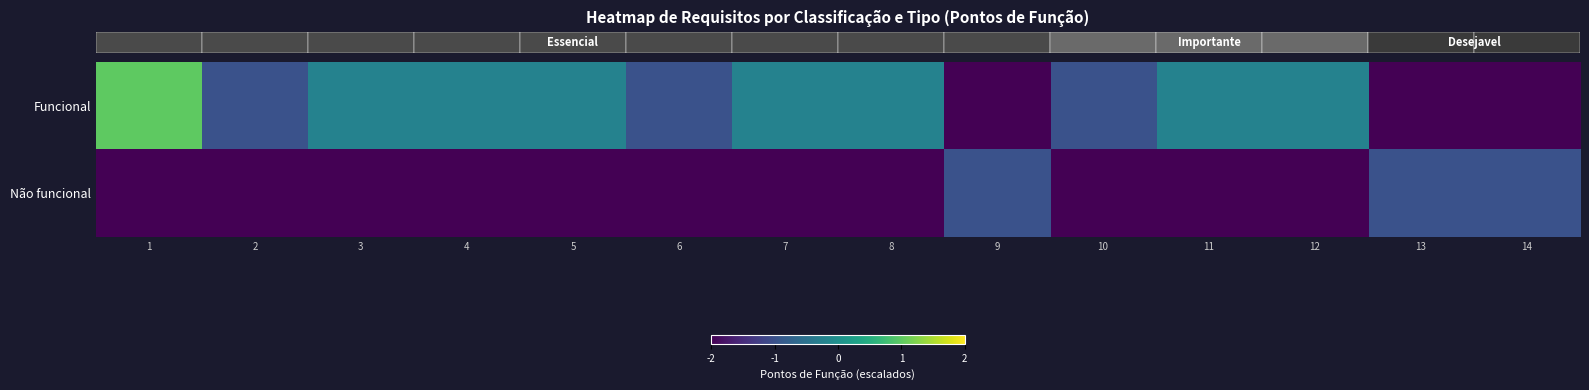

Reading left to right, what are all the values shown in this chart?

row_0: 1=1.0	2=-1.0	3=-0.2	4=-0.2	5=-0.2	6=-1.0	7=-0.2	8=-0.2	9=-2.2	10=-1.0	11=-0.2	12=-0.2	13=-2.2	14=-2.2
row_1: 1=-2.2	2=-2.2	3=-2.2	4=-2.2	5=-2.2	6=-2.2	7=-2.2	8=-2.2	9=-1.0	10=-2.2	11=-2.2	12=-2.2	13=-1.0	14=-1.0